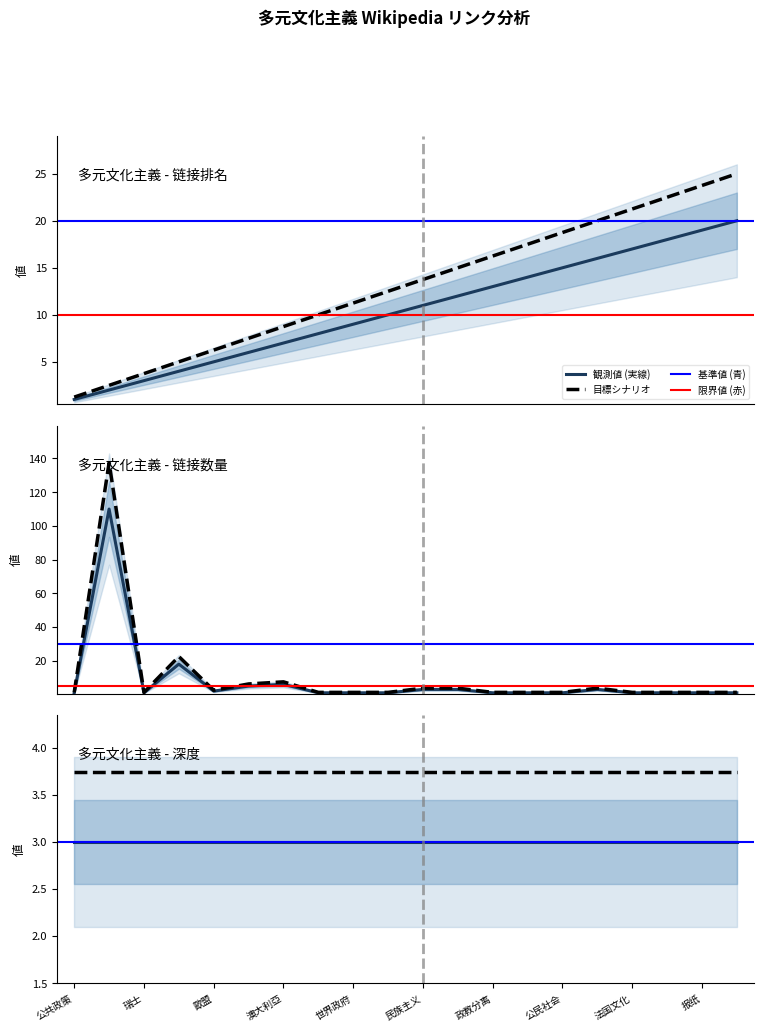

List the labels in order of link_count value, largest first.

文化, 加拿大, 澳大利亞, 美國, 民族主义, 民主, 法国, 歐盟, 公共政策, 瑞士, 新西蘭, 世界政府, 全球化, 政教分离, 啟蒙時代, 公民社会, 法国文化, 雙重國籍, 报纸, 广播电台